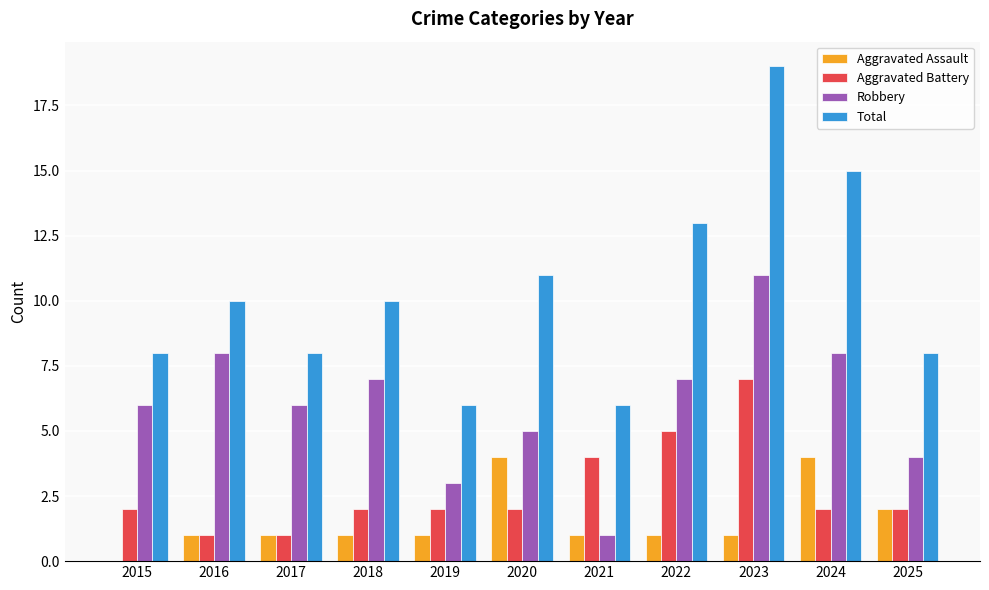

Between 2016 and 2023, which series saw the biggest shift?

Total